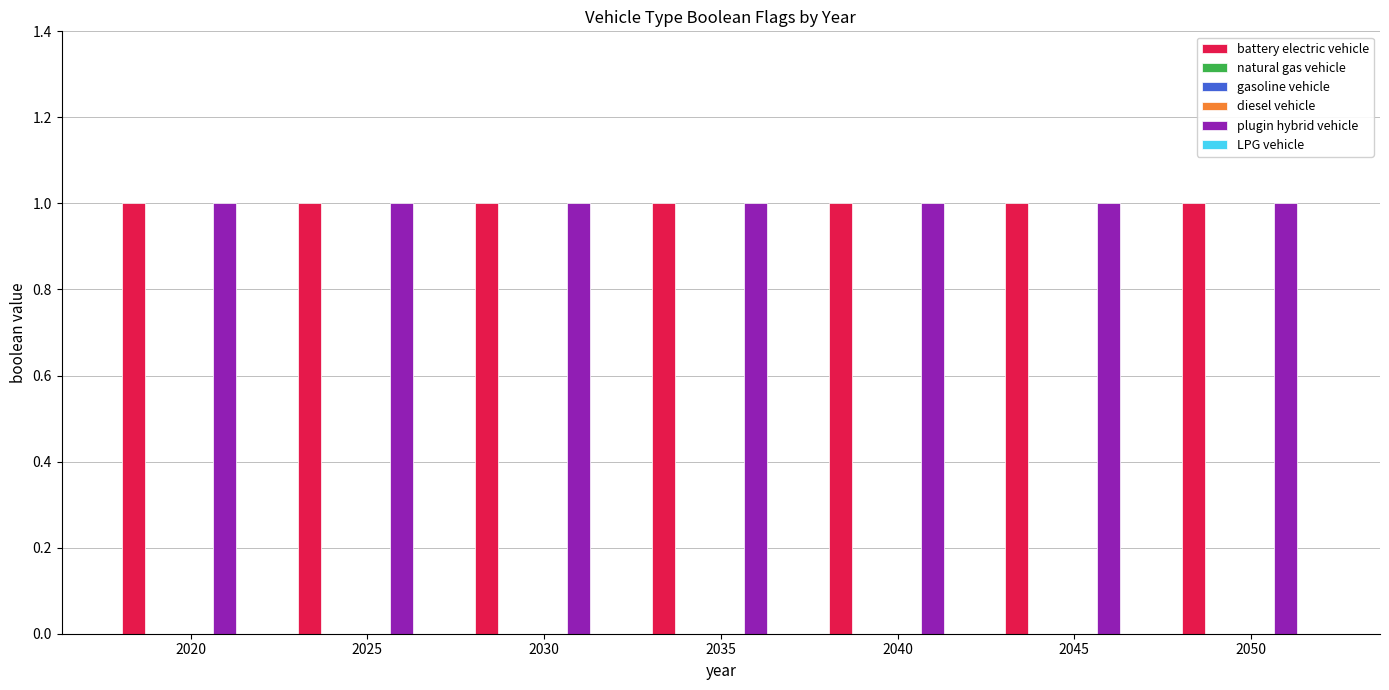

At which category does the chart reach its peak across all series?

2020